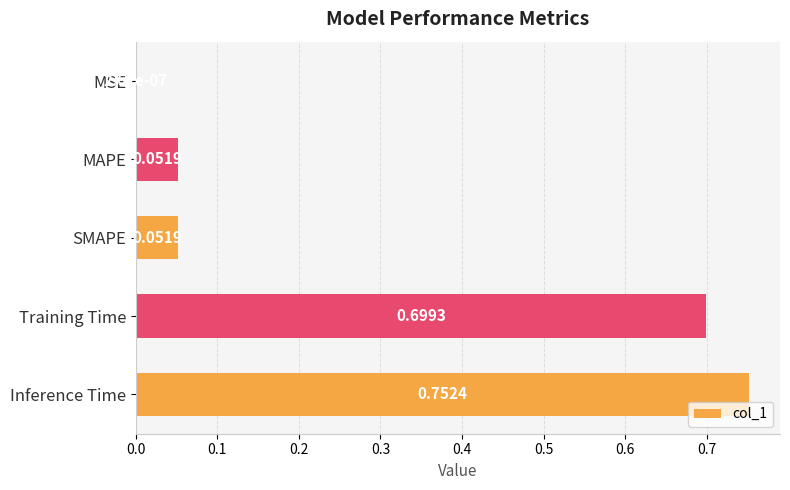

What is the sum of all values?

1.6